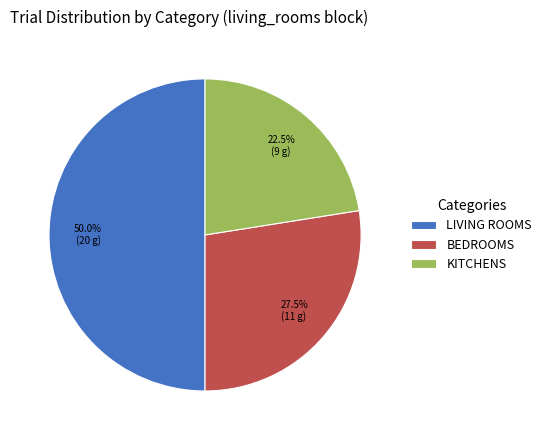

What is the ratio of the value at KITCHENS to the value at LIVING ROOMS?

0.5